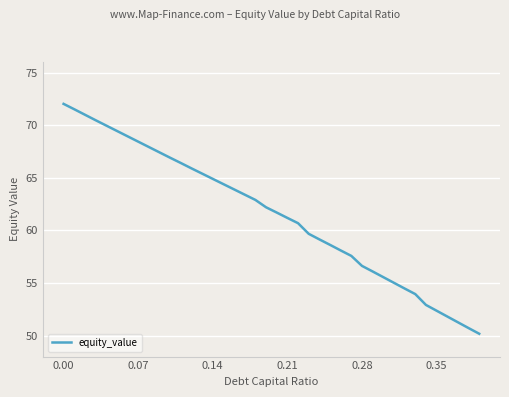

True or false: there are more than 1 points higher than both neighbors.

False